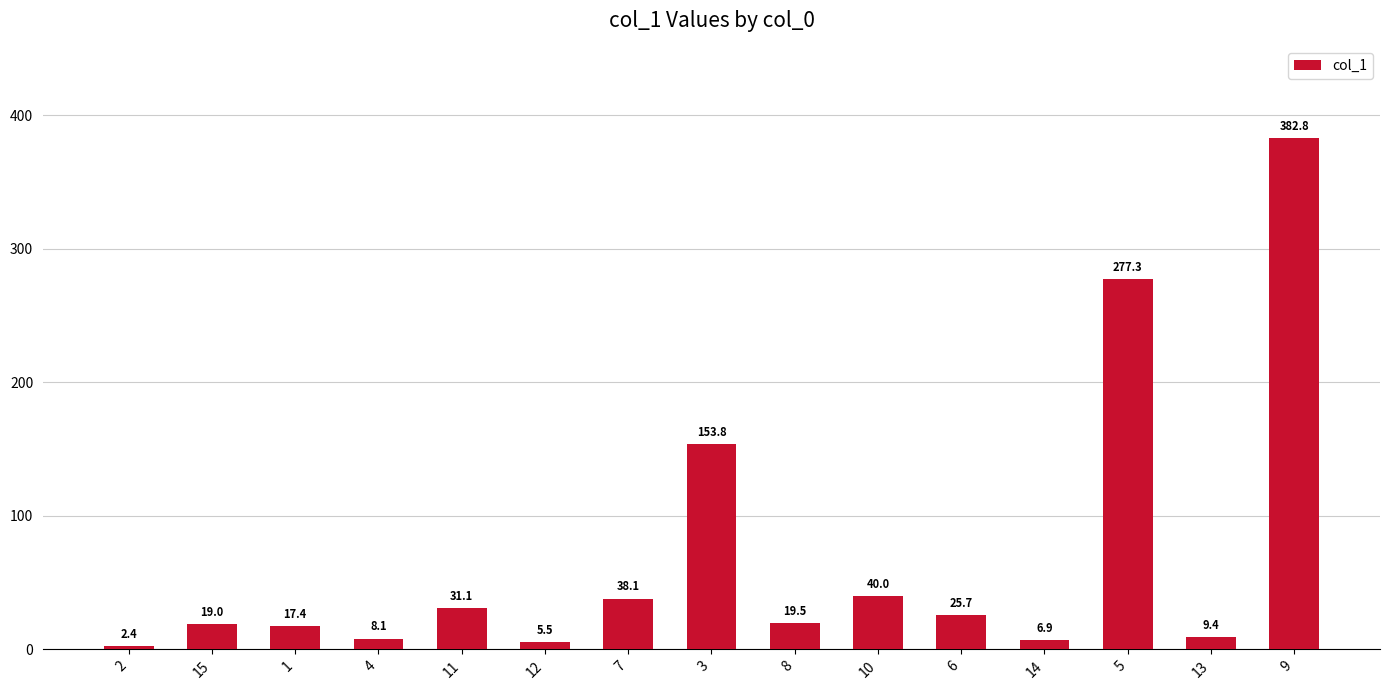

List the labels in order of value, smallest first.

2, 12, 14, 4, 13, 1, 15, 8, 6, 11, 7, 10, 3, 5, 9